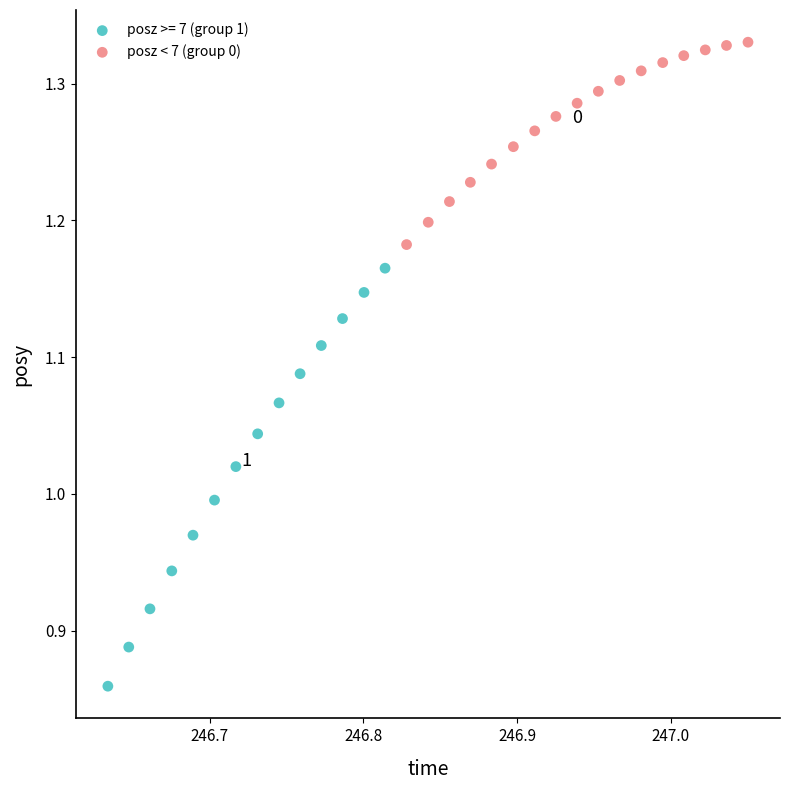

Which series contains the highest Y value?

posz < 7 (group 0)